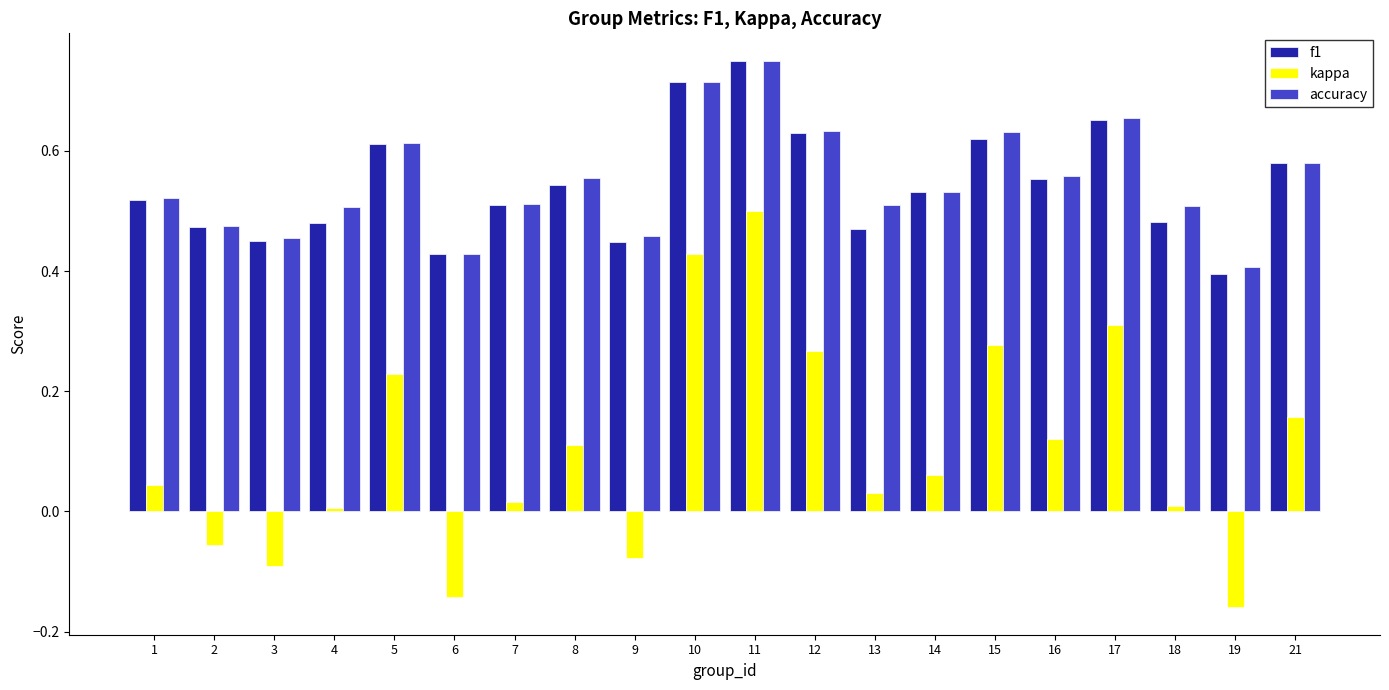

What are all the series names shown in the legend?

f1, kappa, accuracy